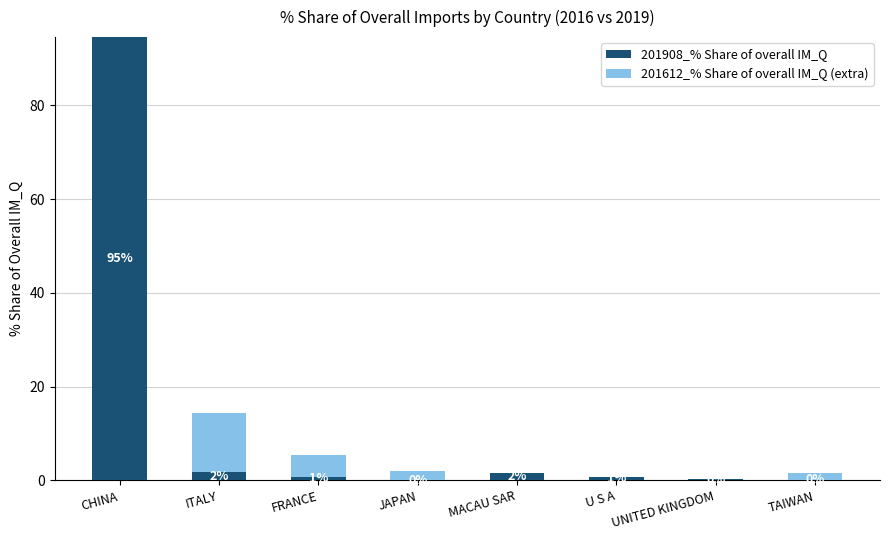

At which category is the sum across all series the highest?

CHINA